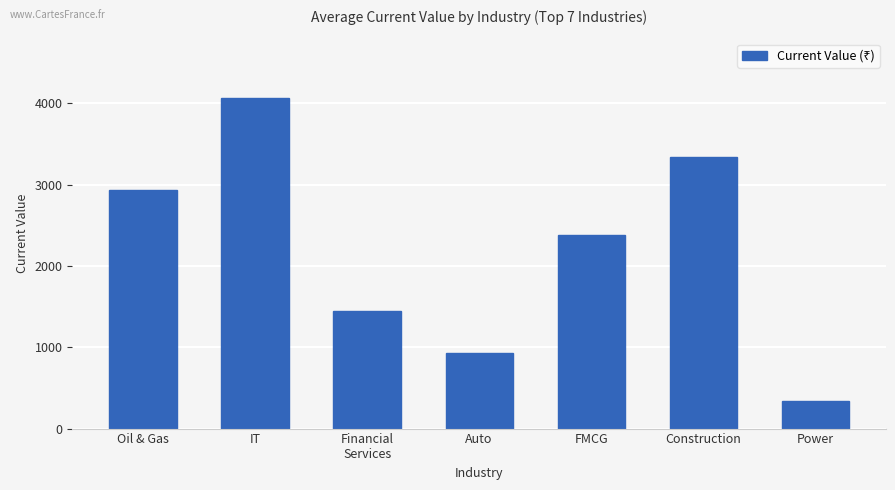

At which category does the chart reach its minimum across all series?

Power